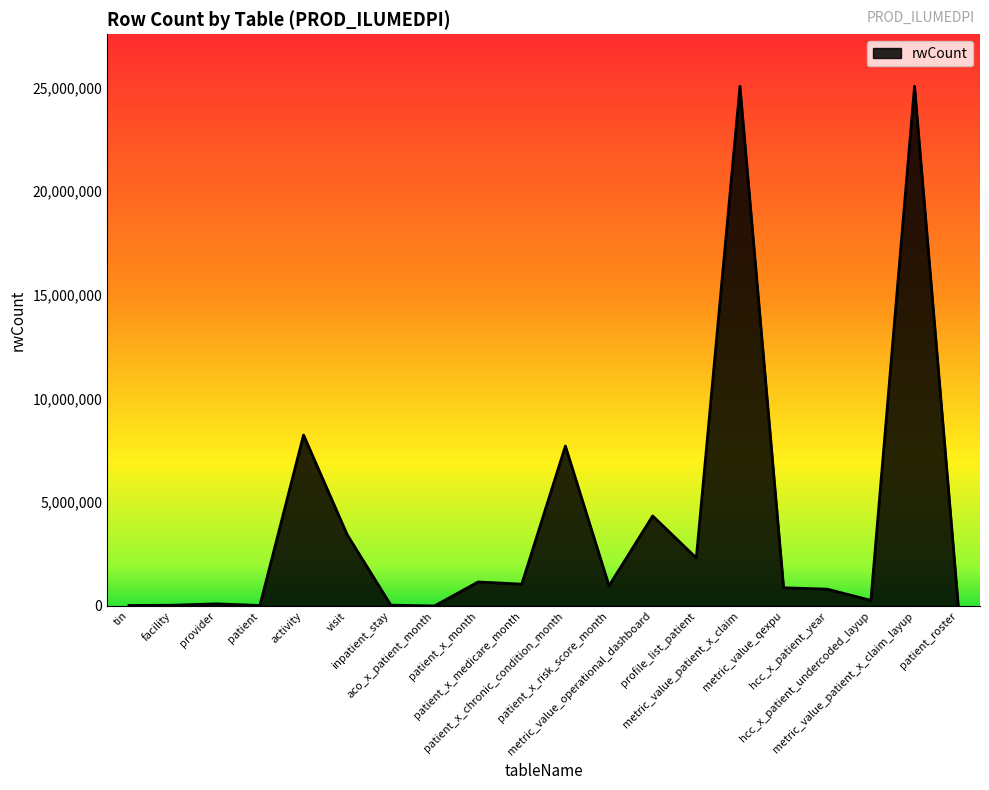

What is the difference between the maximum and minimum values?

25058370